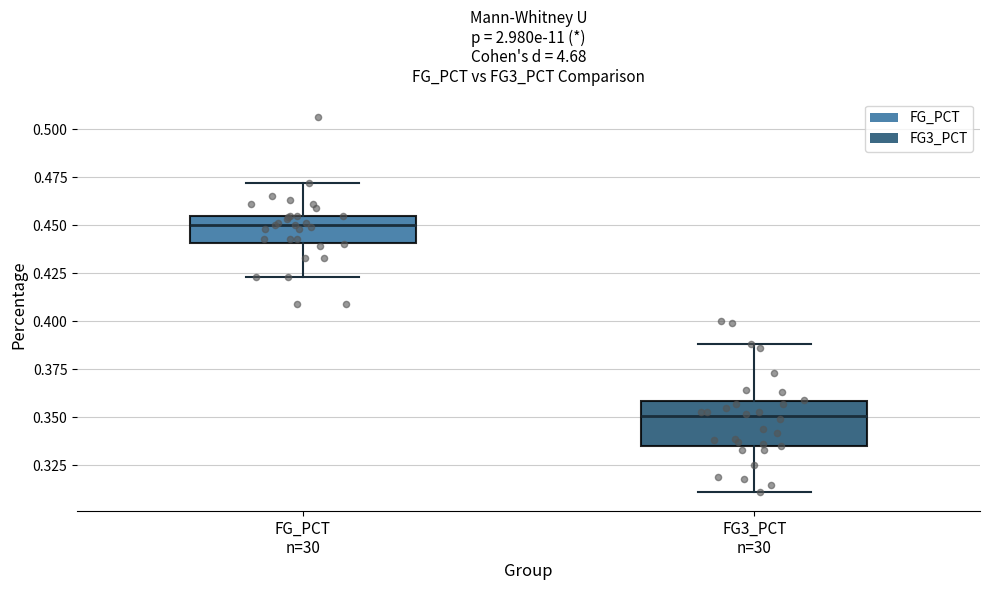

Where does the lower whisker of the box for FG3_PCT n=30 end on the y-axis? The values are not printed on the chart, so give them approximately, as read against the axis.

0.310